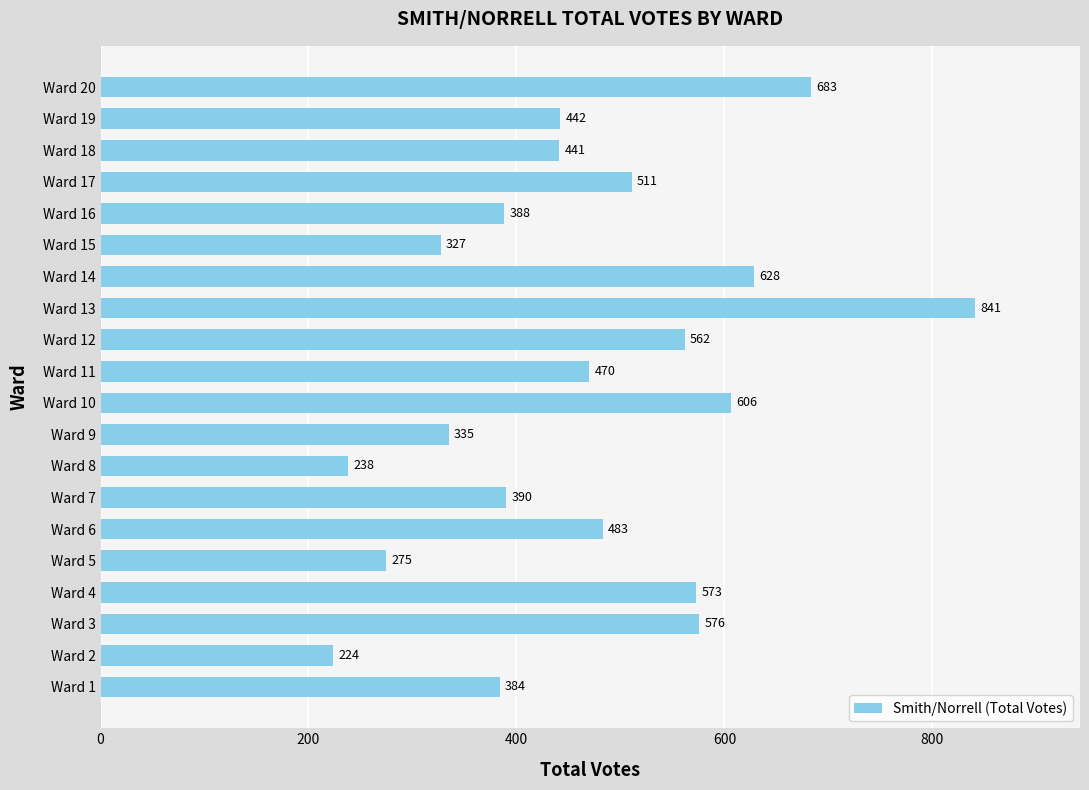

What is the difference between the maximum and second lowest values?

603